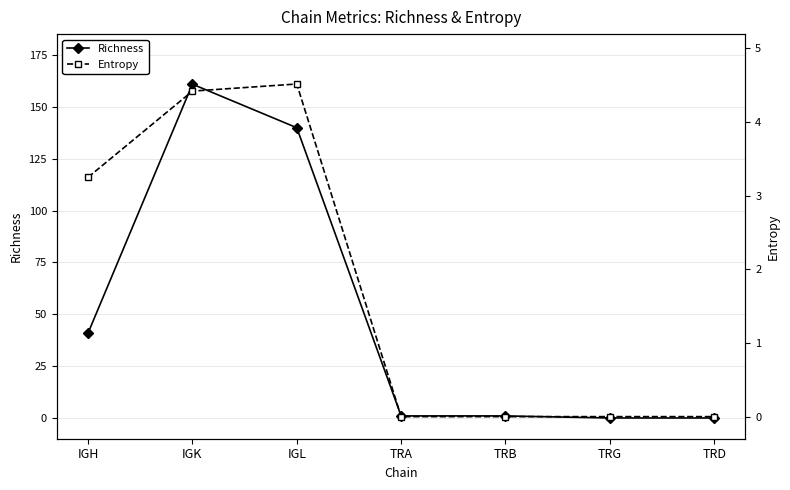

Count the number of data series in this chart.

2